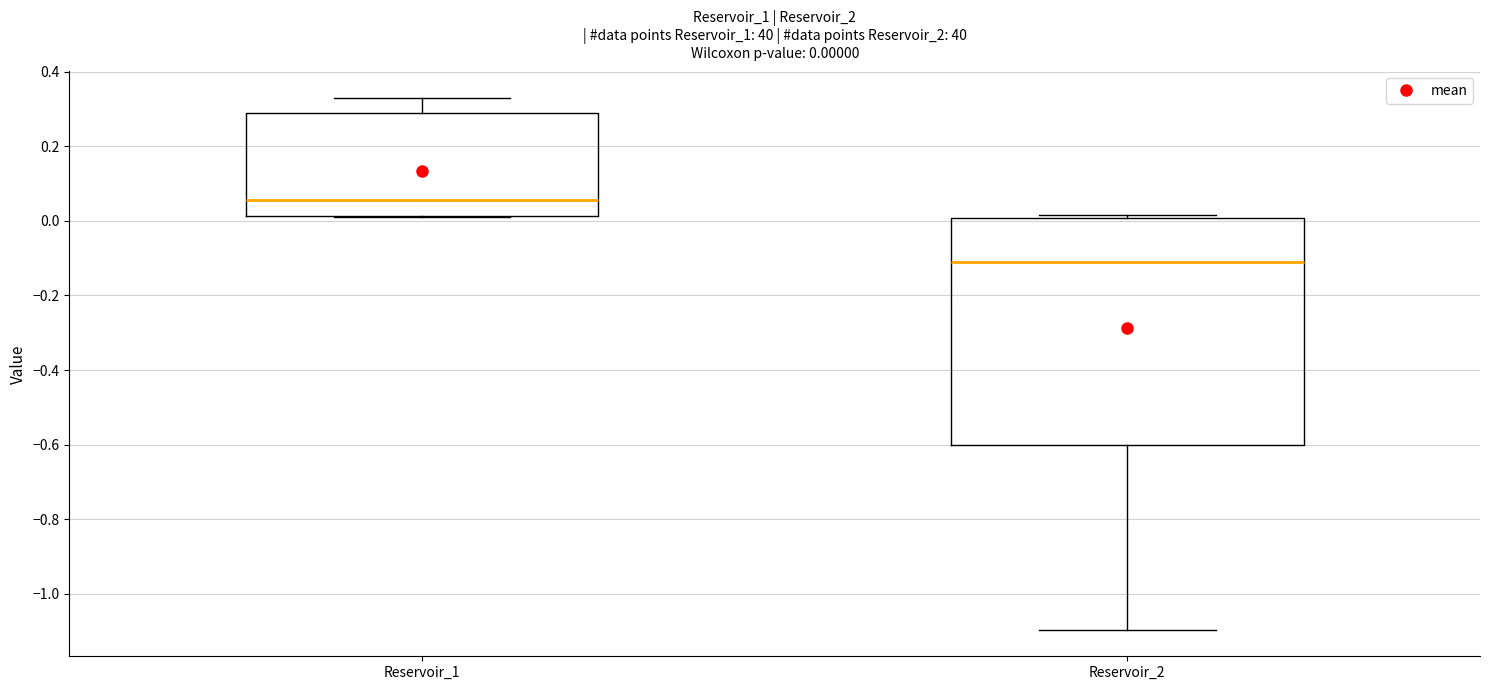

Which box has the lowest median line?

Reservoir_2